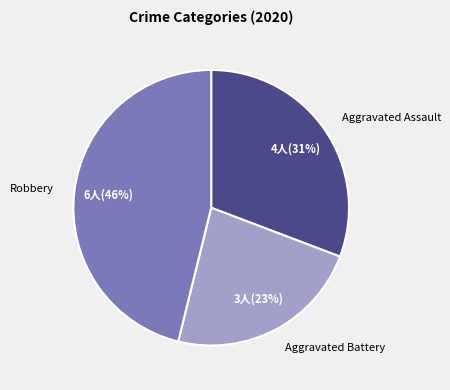

Between Aggravated Battery and Robbery, which is larger?

Robbery